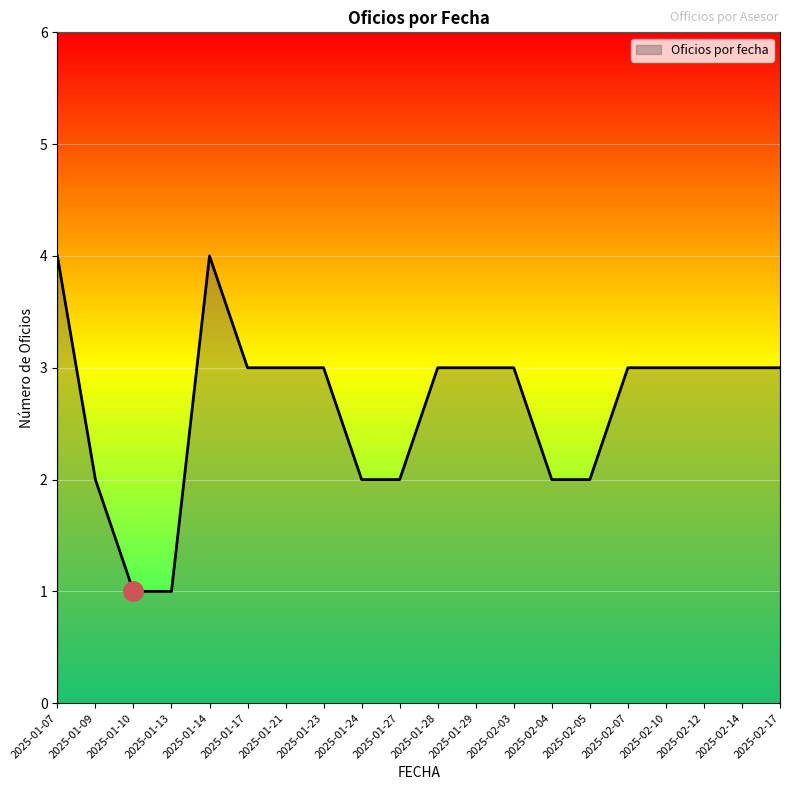

True or false: there are more than 0 points higher than both neighbors.

True